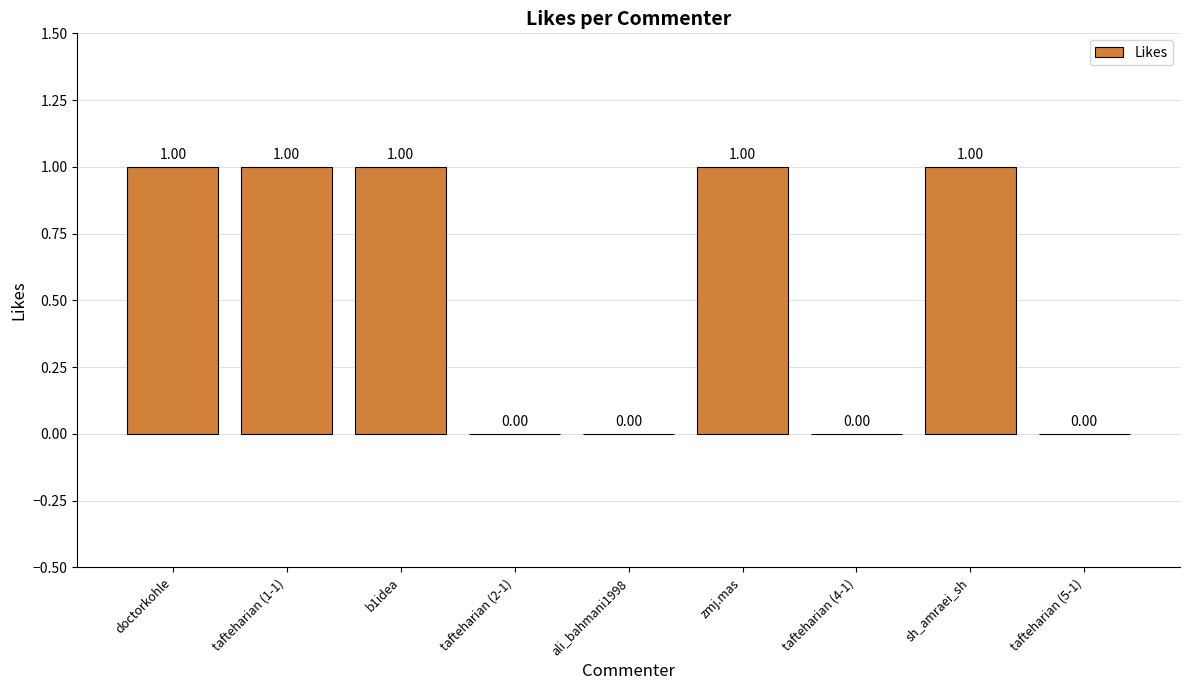

What is the average value?

1